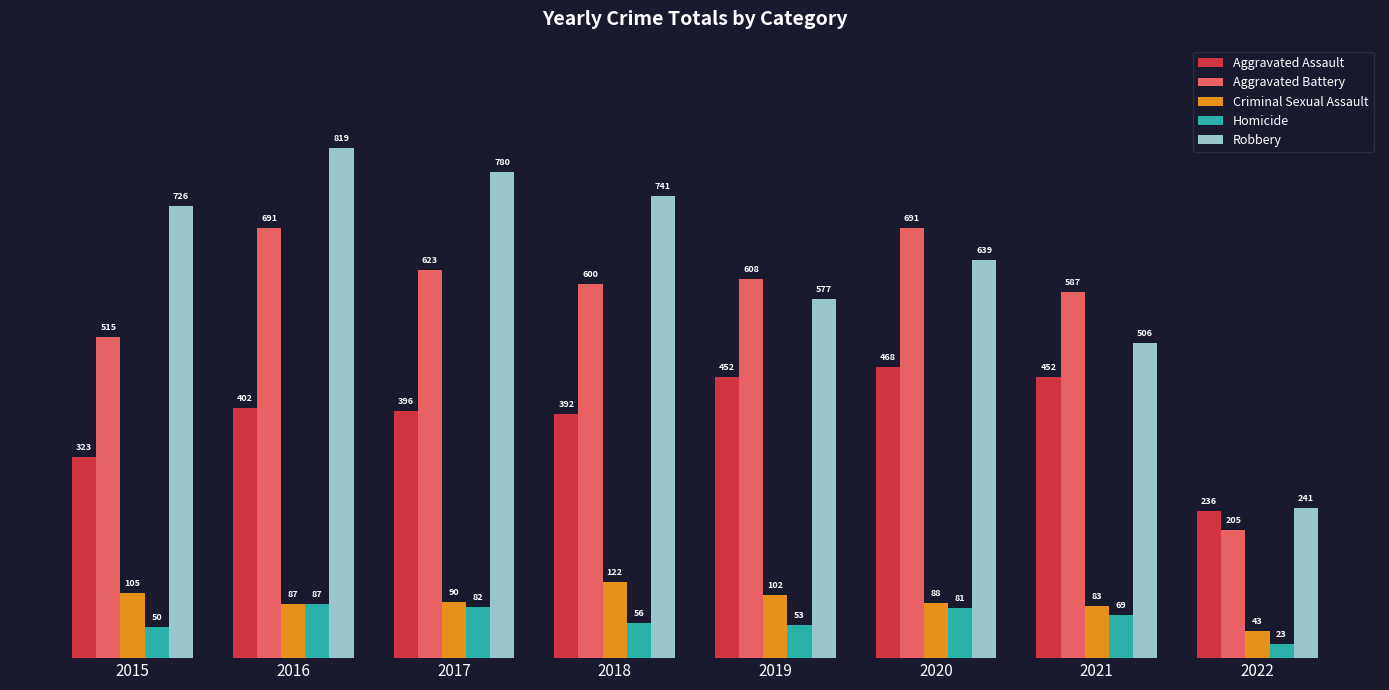

At which label does Robbery reach its minimum?

2022